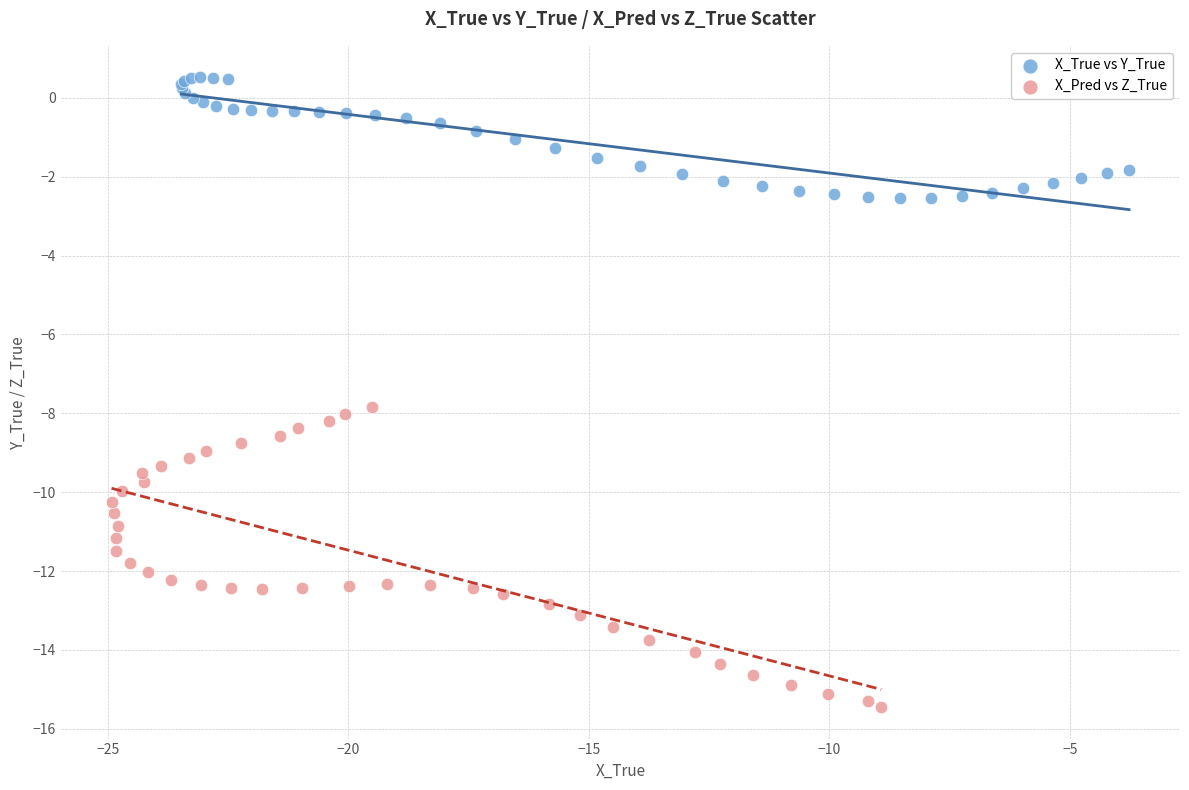

Which series reaches the minimum Y coordinate?

X_Pred vs Z_True